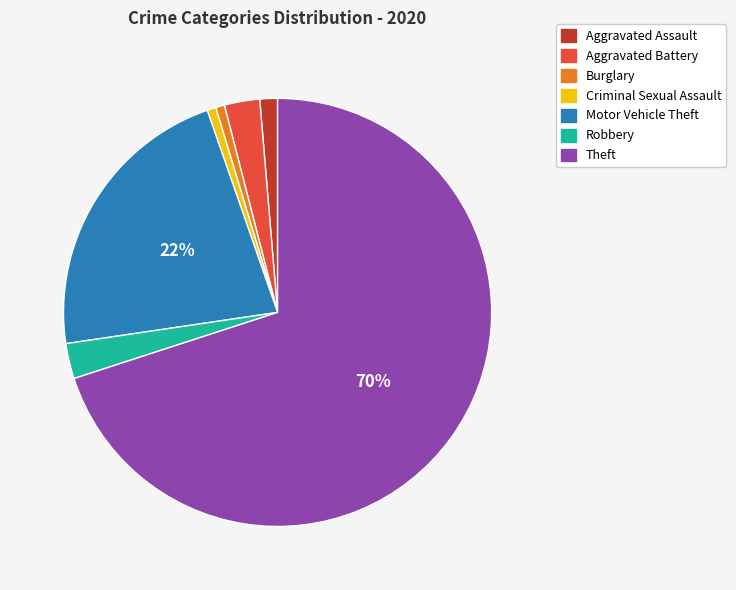

Is there a majority slice in this chart?

Yes